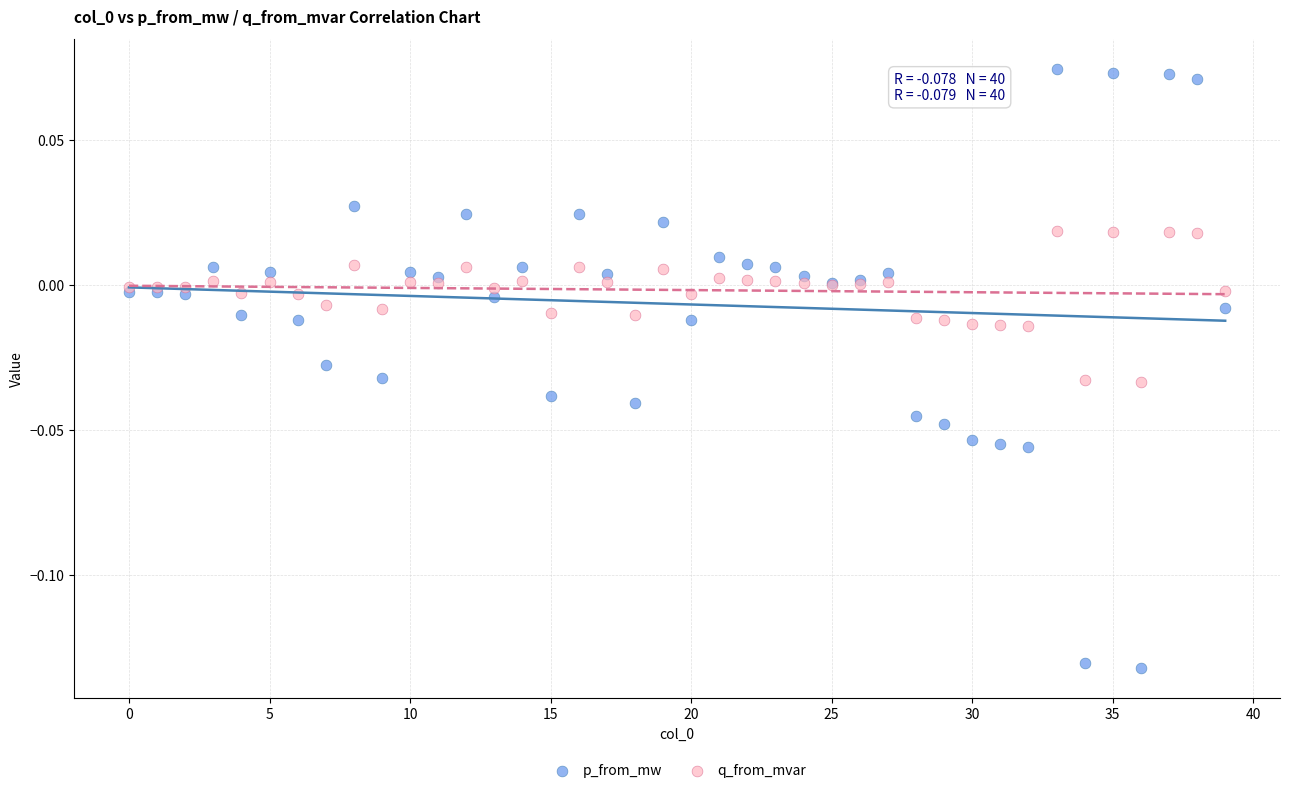

Which series contains the lowest Y value?

p_from_mw